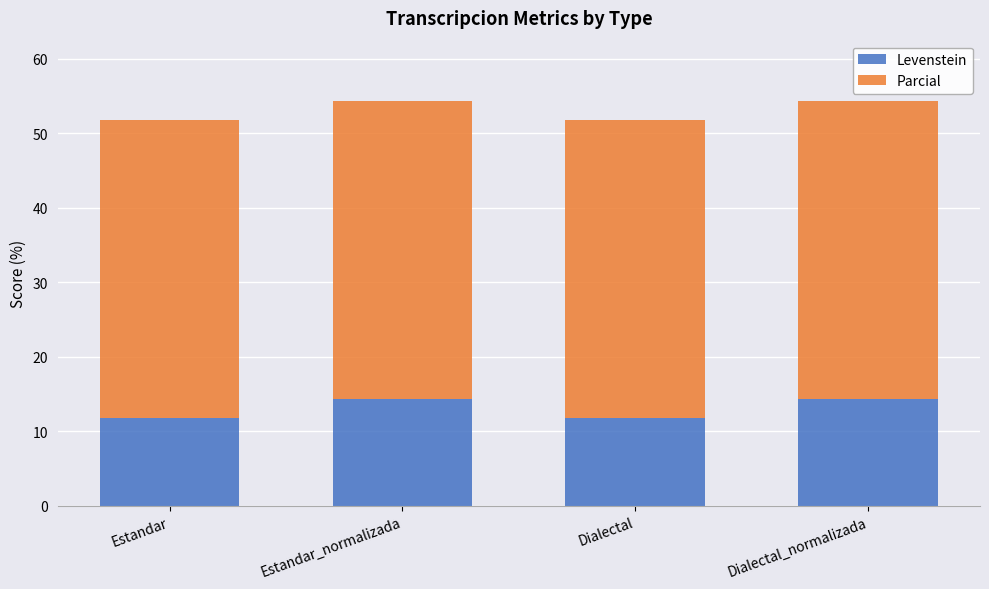

Is it true that Levenstein equals 22.6 at Dialectal_normalizada?

False